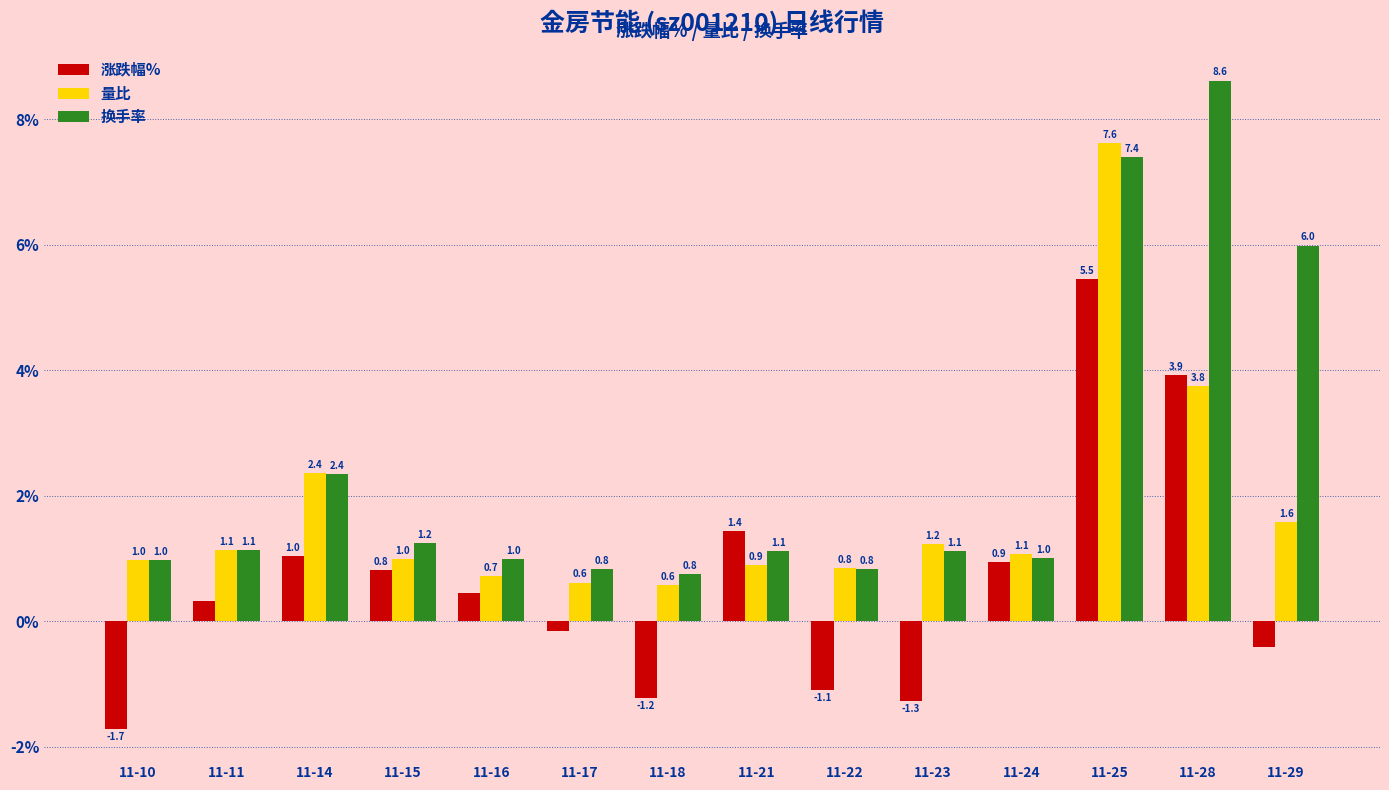

The value of 涨跌幅% at 11-21 is 1.4. True or false?

True